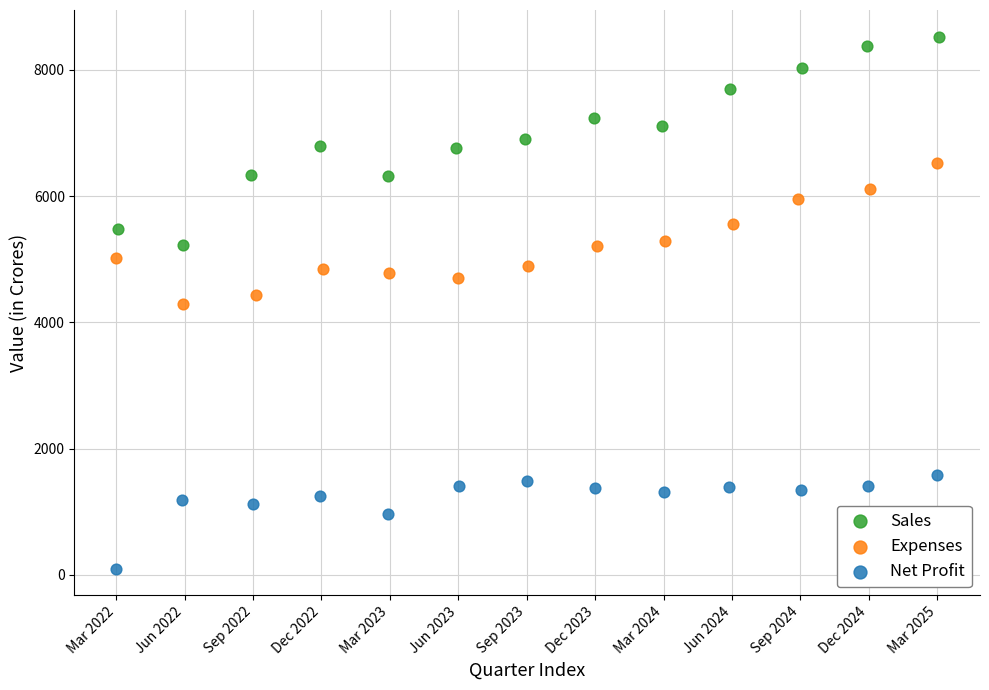

Which series reaches the maximum Y coordinate?

Sales